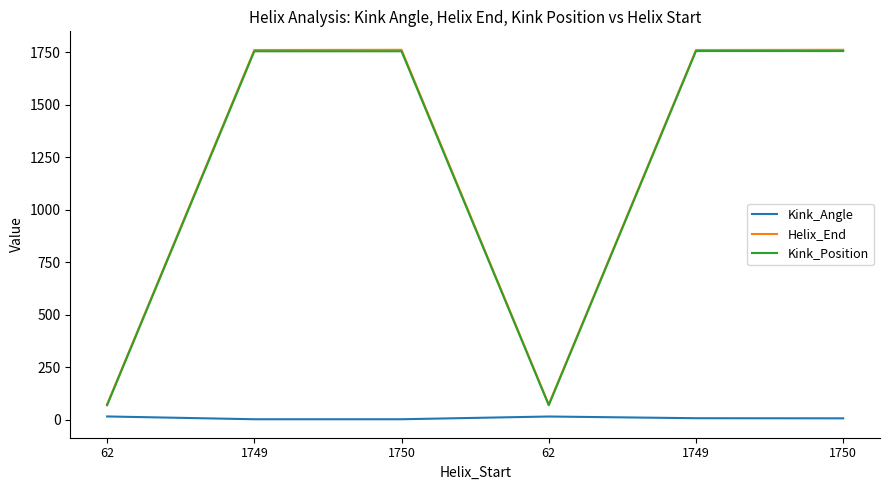

Between 1749 and 1750, which is larger?

1750